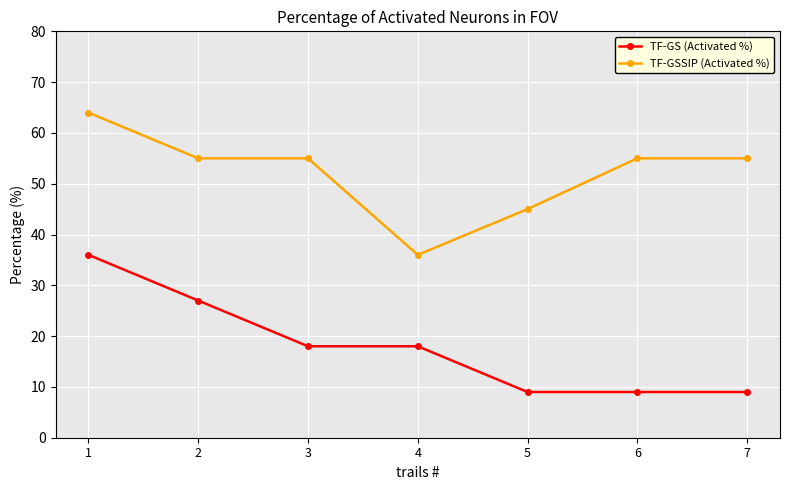

Is the value of TF-GS (Activated %) at 3 greater than the value of TF-GSSIP (Activated %) at 3?

No